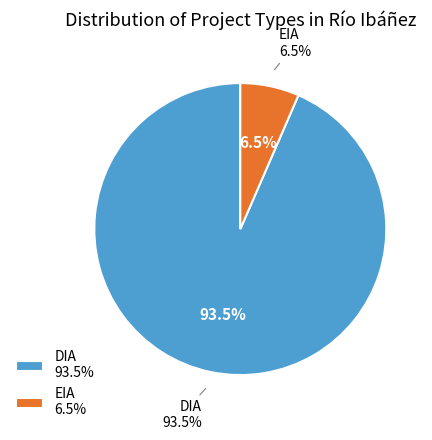

To the nearest percent, what portion does EIA represent?

7%